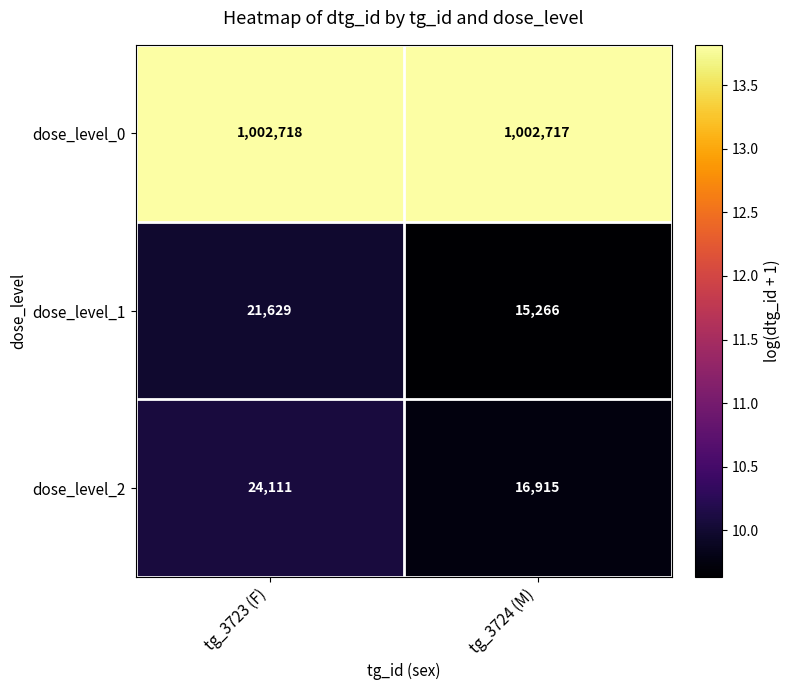

True or false: dose_level_1 has a value of 21629 at tg_3723 (F).

True